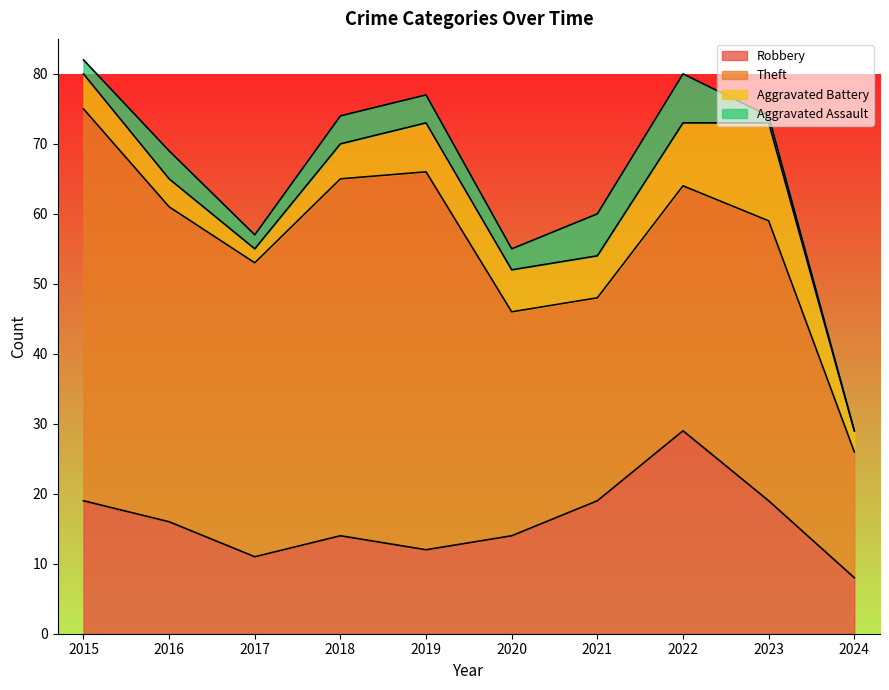

Reading left to right, what are all the values shown in this chart?

Robbery: 2015=19	2016=16	2017=11	2018=14	2019=12	2020=14	2021=19	2022=29	2023=19	2024=8
Theft: 2015=56	2016=45	2017=42	2018=51	2019=54	2020=32	2021=29	2022=35	2023=40	2024=18
Aggravated Battery: 2015=5	2016=4	2017=2	2018=5	2019=7	2020=6	2021=6	2022=9	2023=14	2024=3
Aggravated Assault: 2015=2	2016=4	2017=2	2018=4	2019=4	2020=3	2021=6	2022=7	2023=1	2024=0